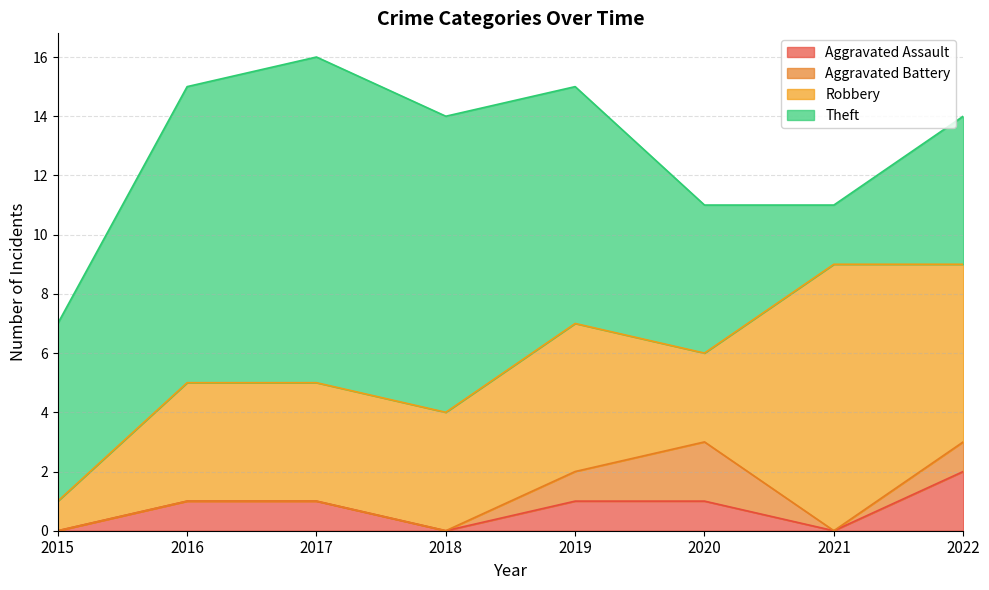

How many interior local valleys does the Robbery series have?

1